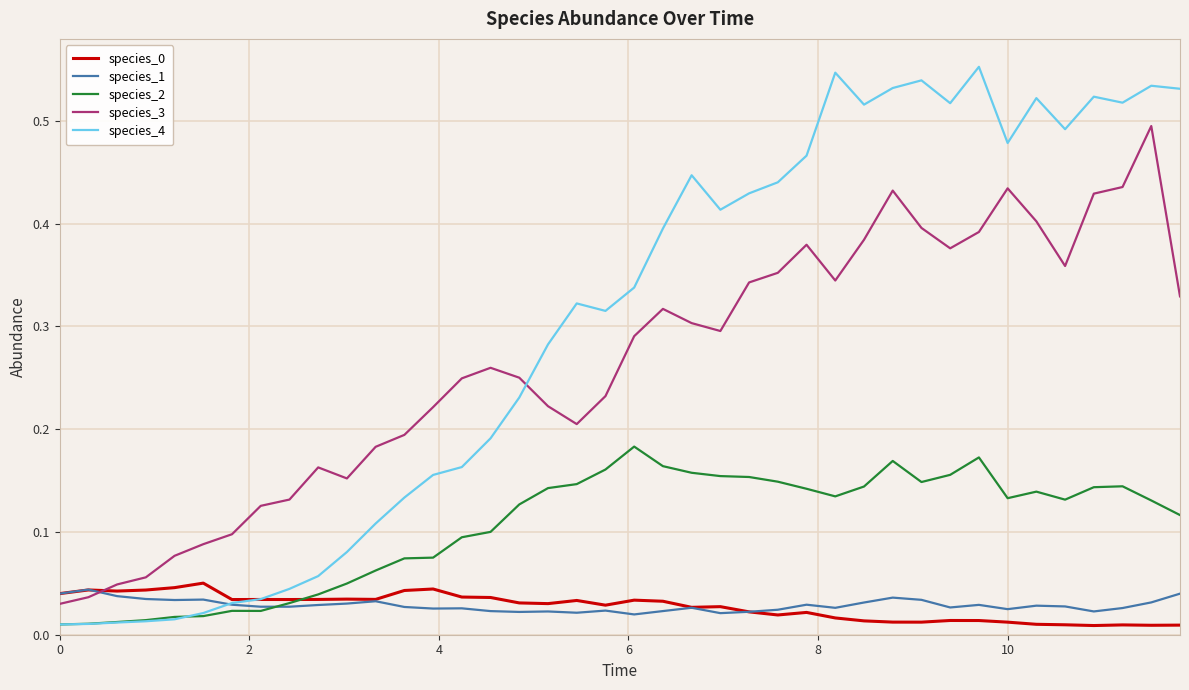

How many intersections are there between species_0 and species_3?

1